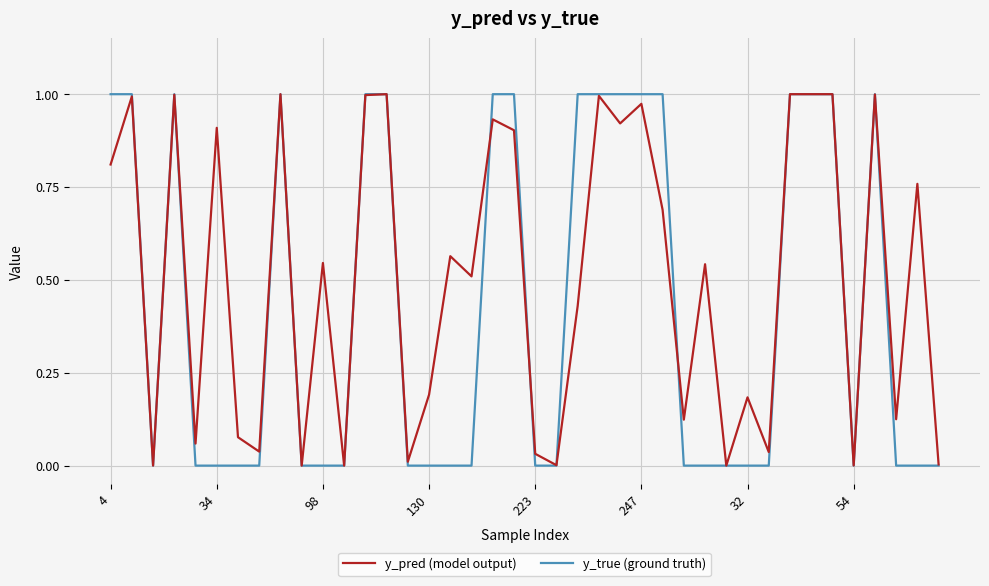

Which series has the widest spread of values?

y_true (ground truth)